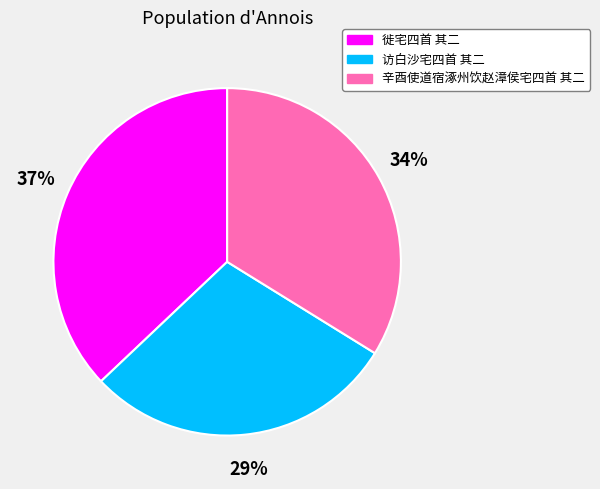

Combined, do 徙宅四首 其二 and 辛酉使道宿涿州饮赵漳侯宅四首 其二 account for over 50%?

Yes